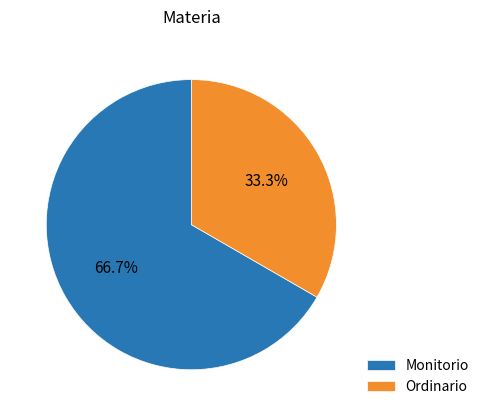

Do Ordinario and Monitorio together represent more than half of the pie?

Yes